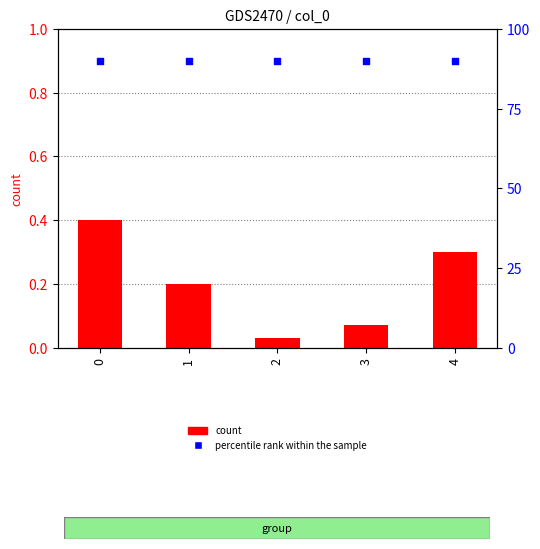

Is the value of percentile rank within the sample at 3 greater than the value of count at 2?

Yes